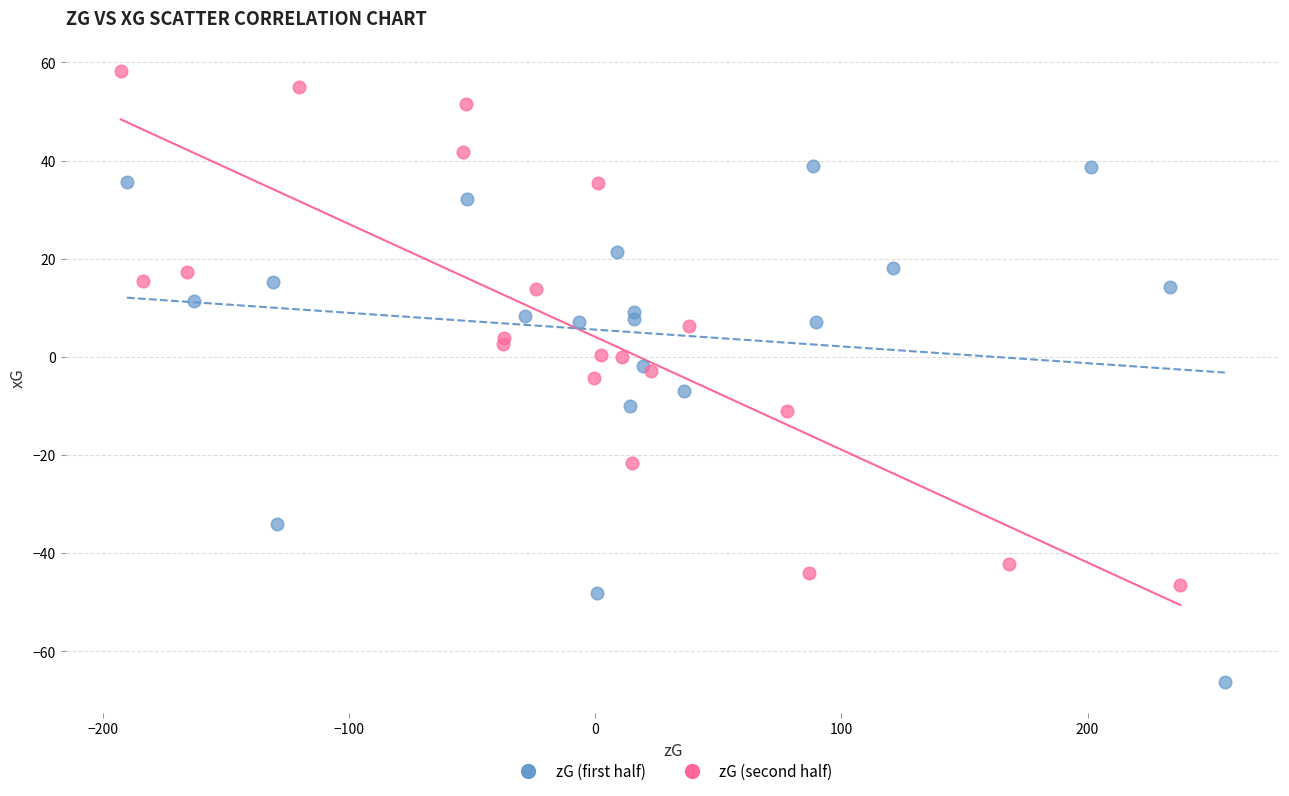

Which series reaches the maximum Y coordinate?

zG (second half)